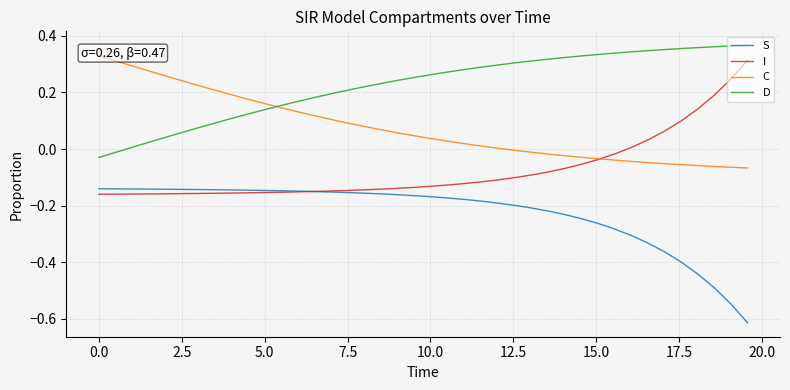

How many values in the I series exceed 0?

8